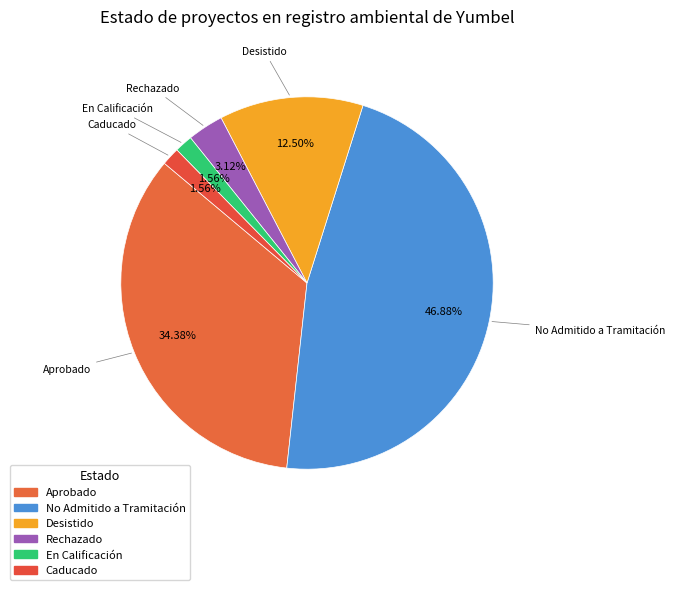

Which category has the biggest portion of the pie?

No Admitido a Tramitación